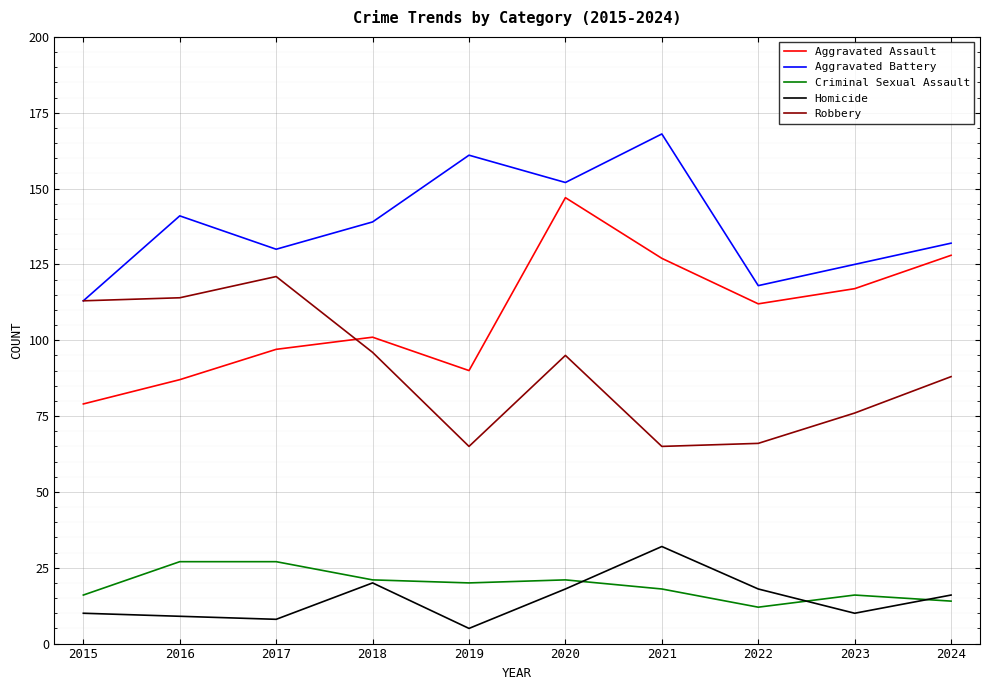

At which category is the sum across all series the highest?

2020